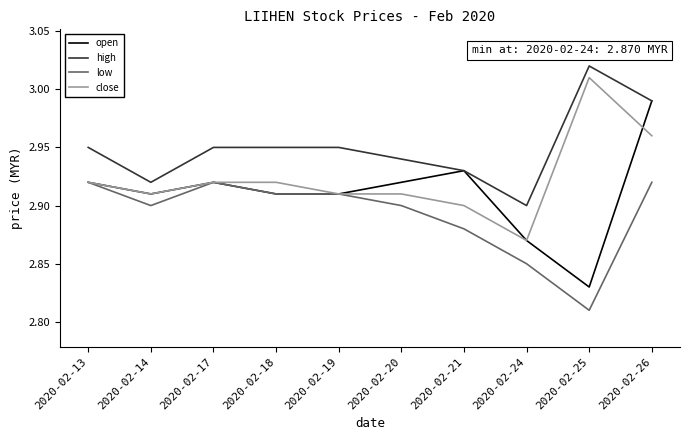

The open series shows 2.9 at 2020-02-19. True or false?

True